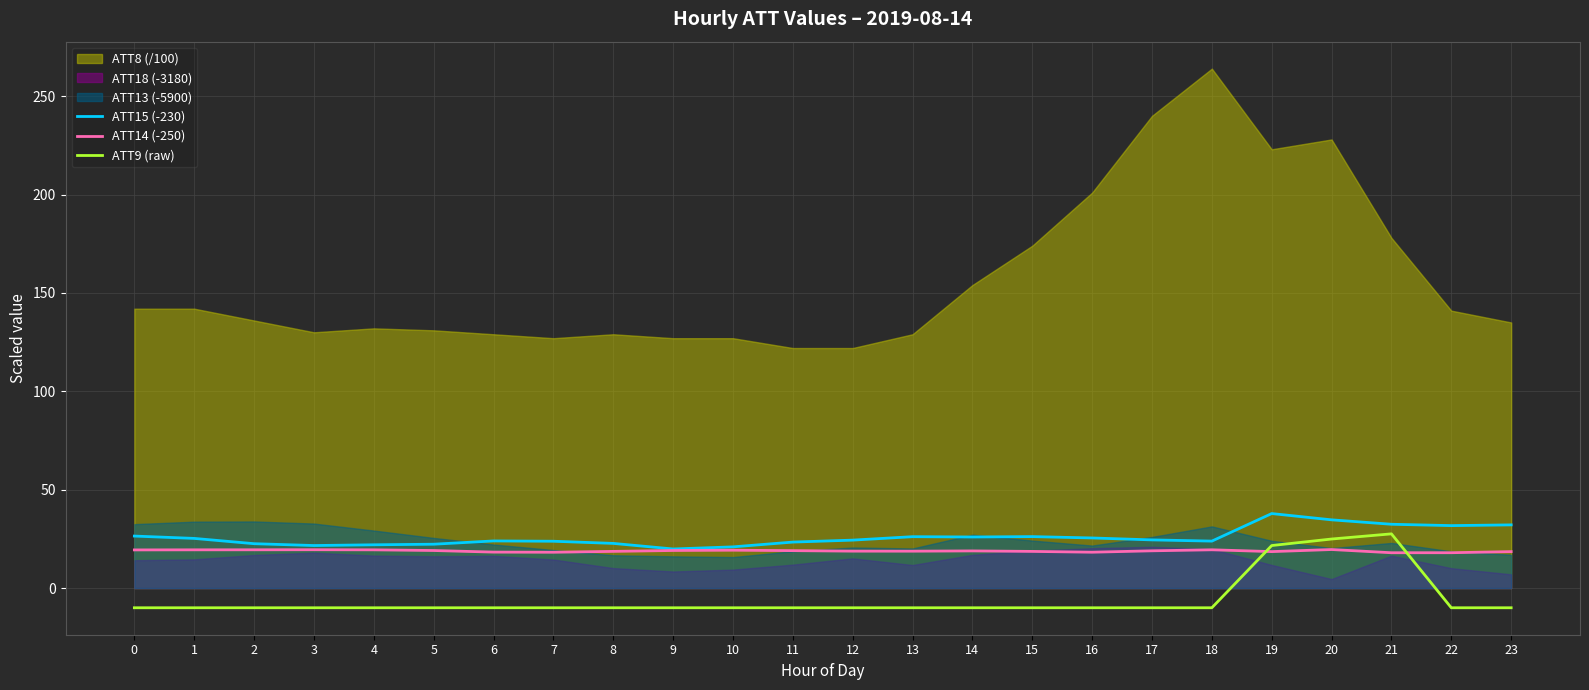

What is the value of the ATT9 (raw) point at the 11th from the left?

-10.0